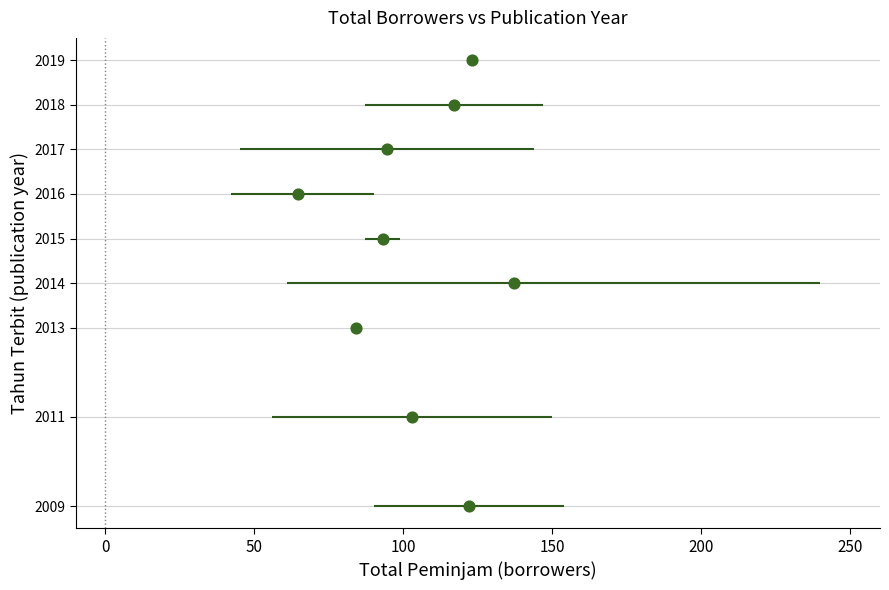

What is the average Y value?

2015